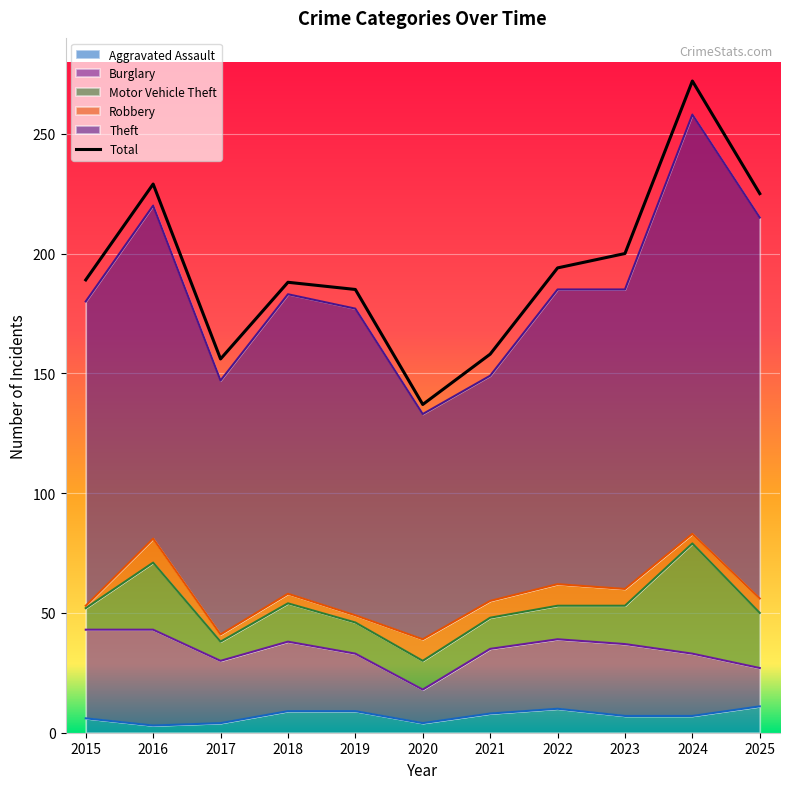

How many interior local valleys (lower than both neighbors) does the data have?

2